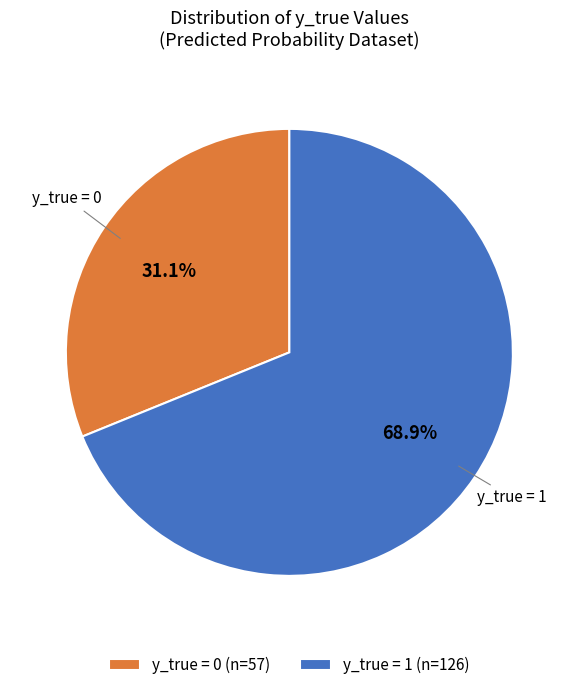

Does y_true = 0 account for over 50% of the chart?

No